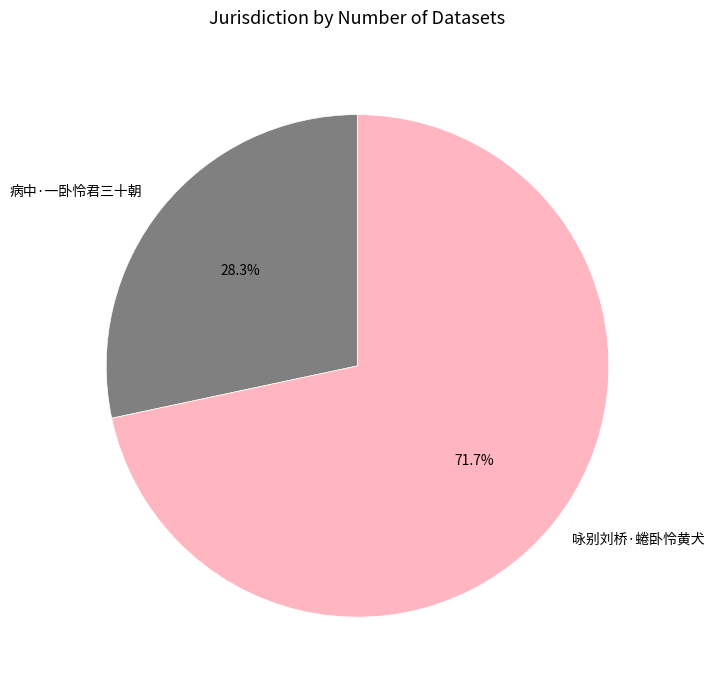

How many slices are in this pie chart?

2